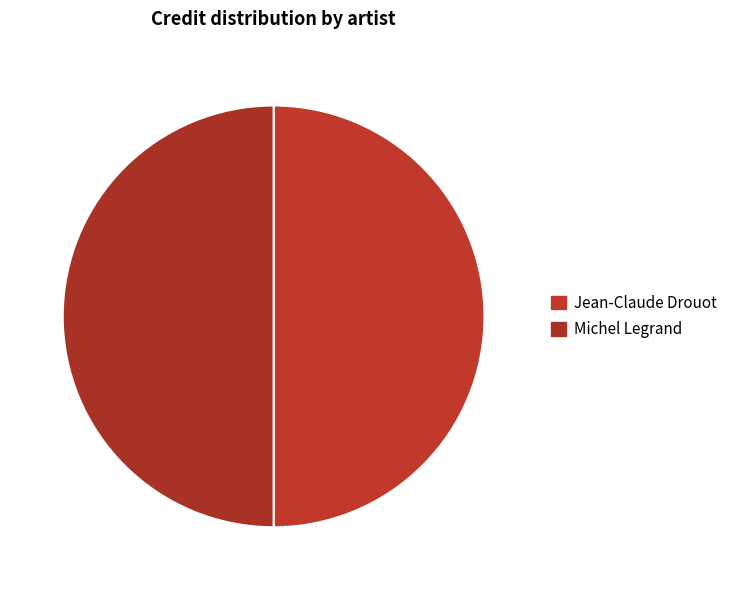

To the nearest percent, what is the combined percentage of Michel Legrand and Jean-Claude Drouot?

100%